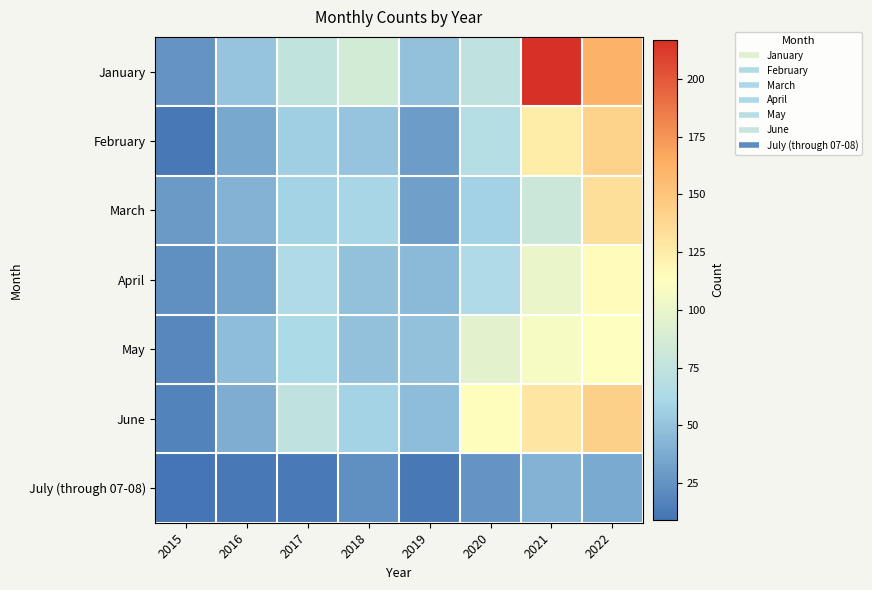

What is the total value across all series at 2022?

843